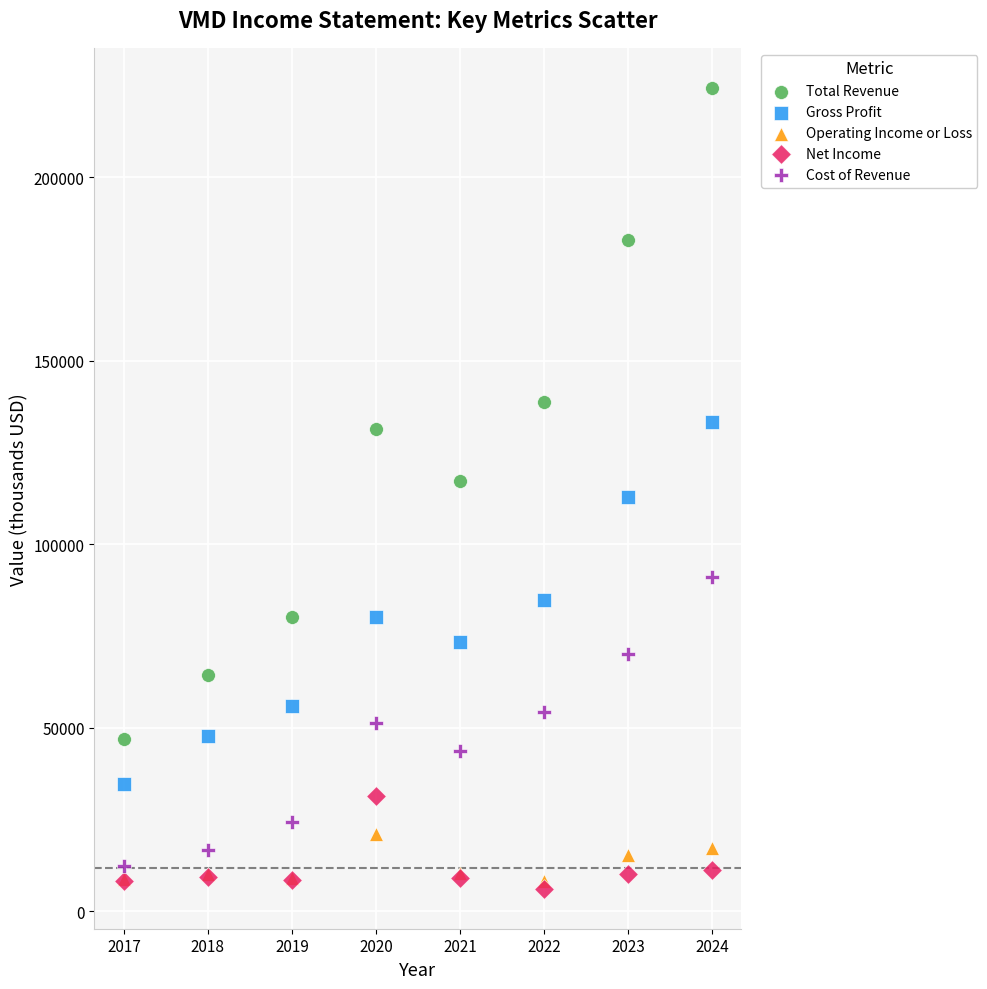

What are all the series names shown in the legend?

Total Revenue, Gross Profit, Operating Income or Loss, Net Income, Cost of Revenue